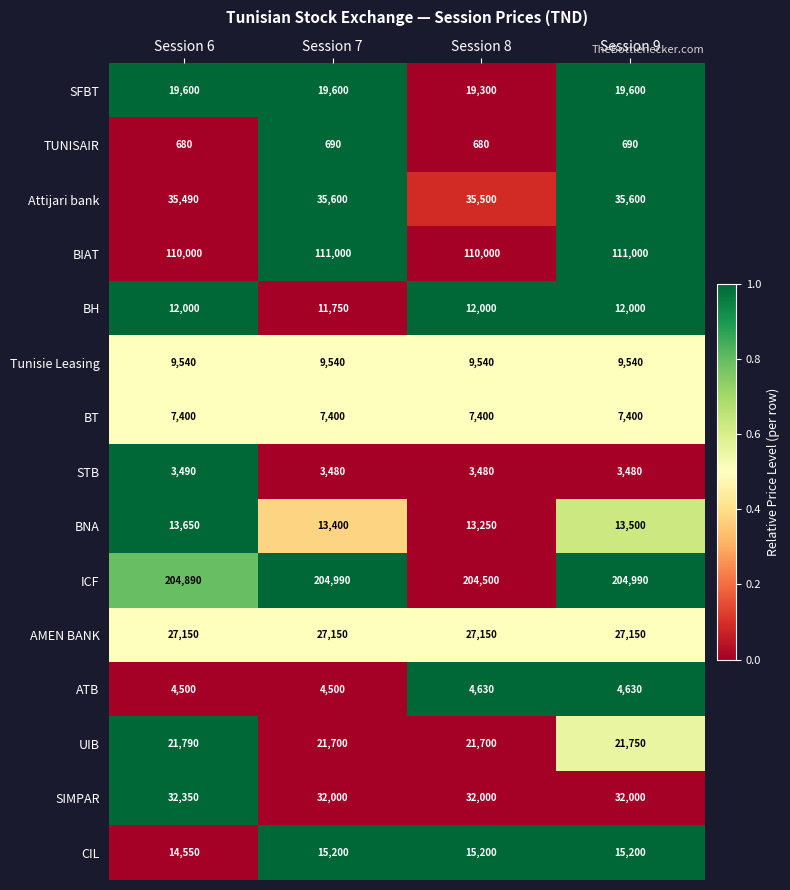

Is it true that Attijari bank equals 46569 at Session 9?

False